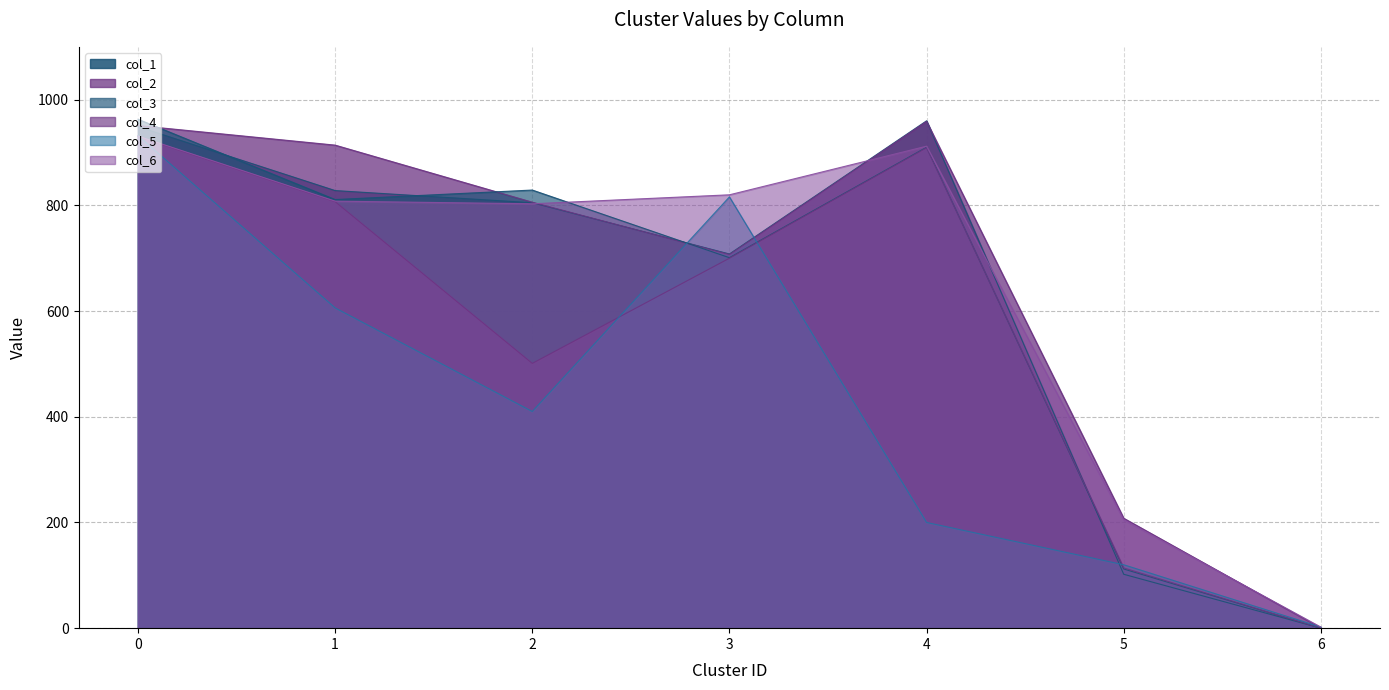

What is the difference between the second highest and second lowest values in the col_6 series?

707